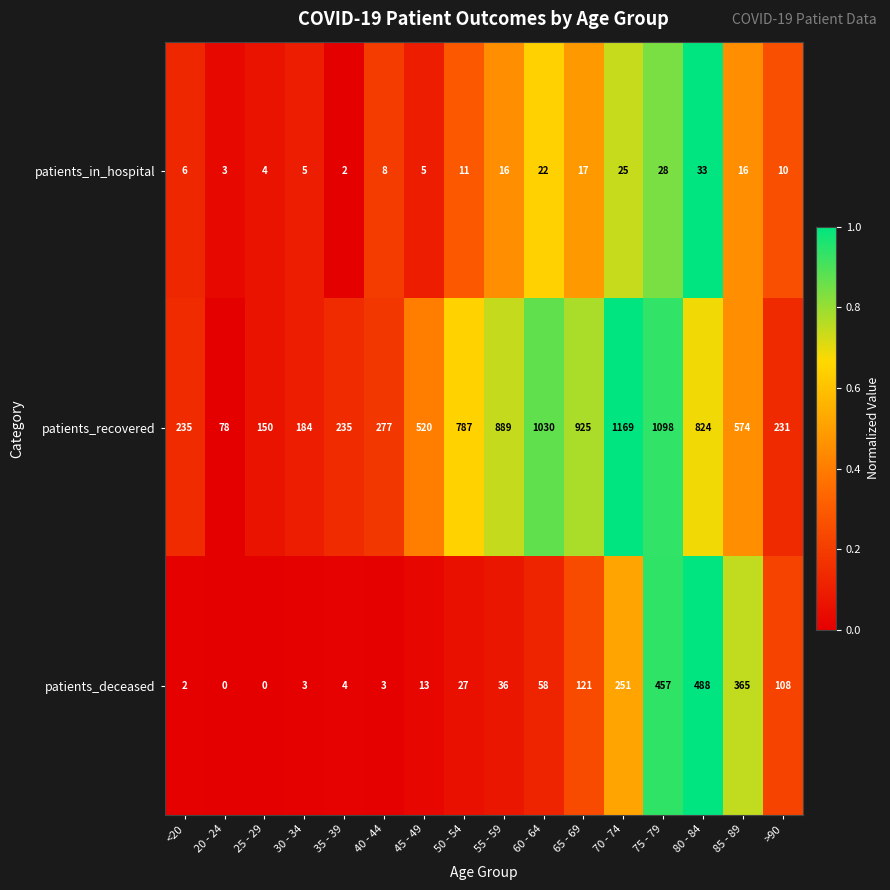

What is the difference between the highest and lowest values at >90?

221